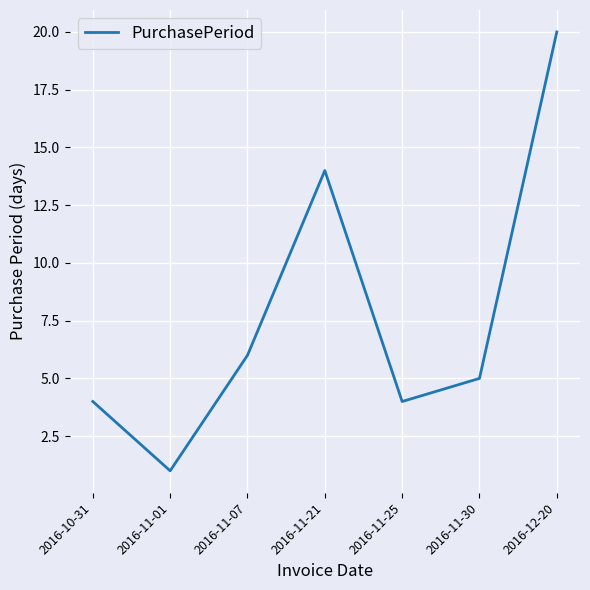

At which category does the data reach its first local valley?

2016-11-01